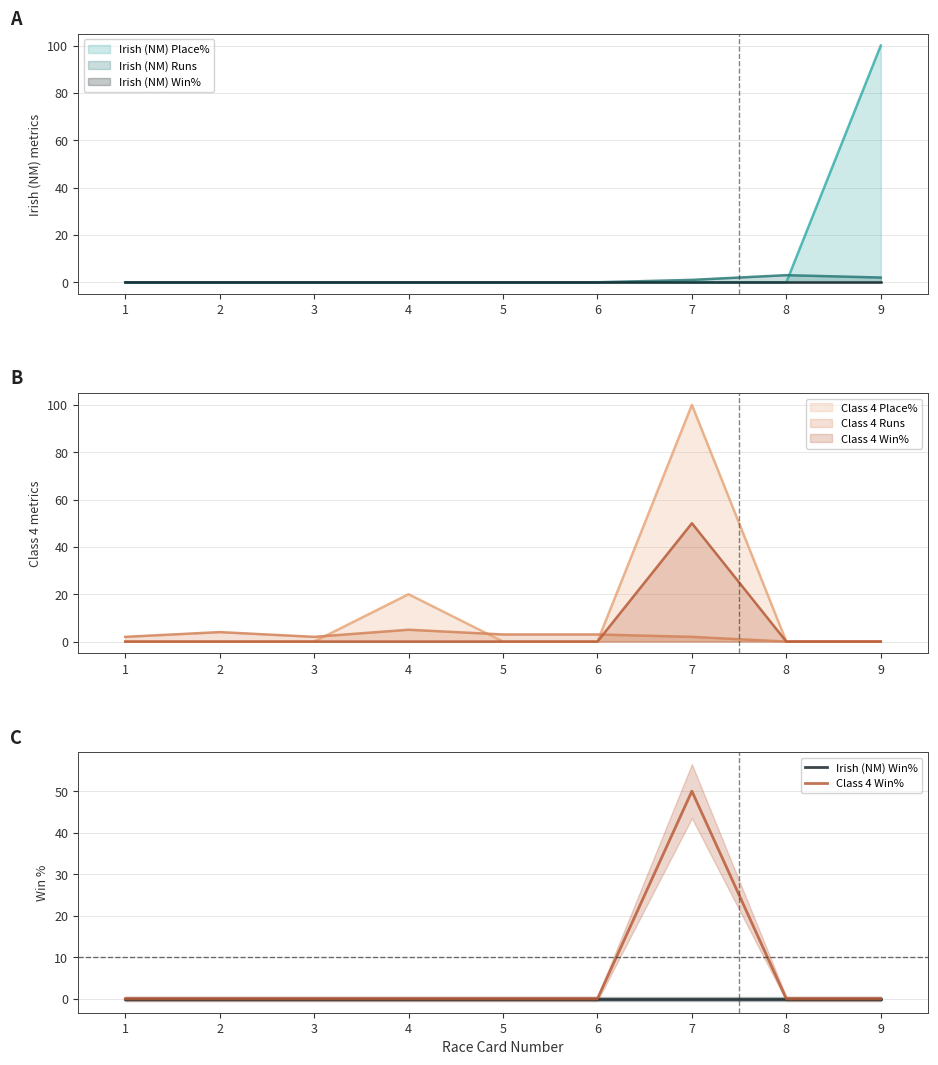

Reading right to left, what are all the values shown in this chart?

Irish (NM) Win%: 0	0	0	0	0	0	0	0	0
Class 4 Win%: 0	0	50	0	0	0	0	0	0